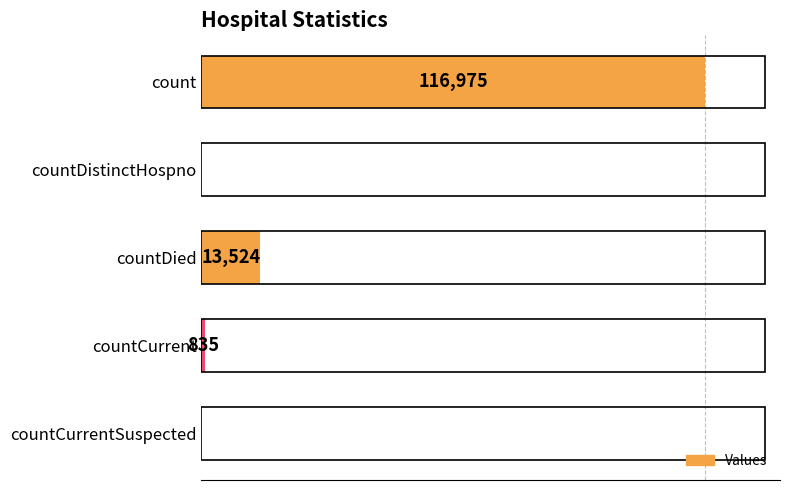

Which category has the highest value across all series?

count